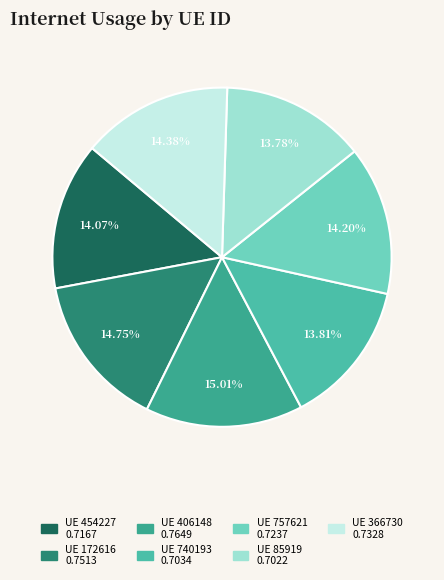

Count the number of slices in the pie.

7